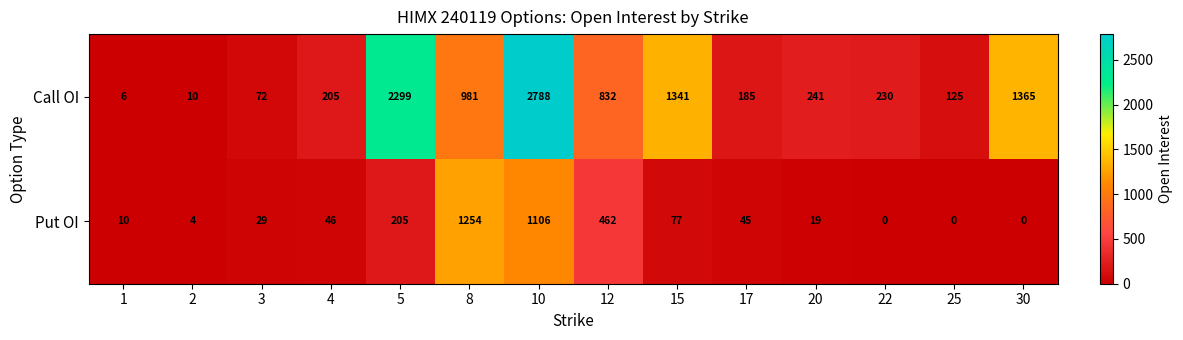

The value of Put OI at 30 is 0. True or false?

True